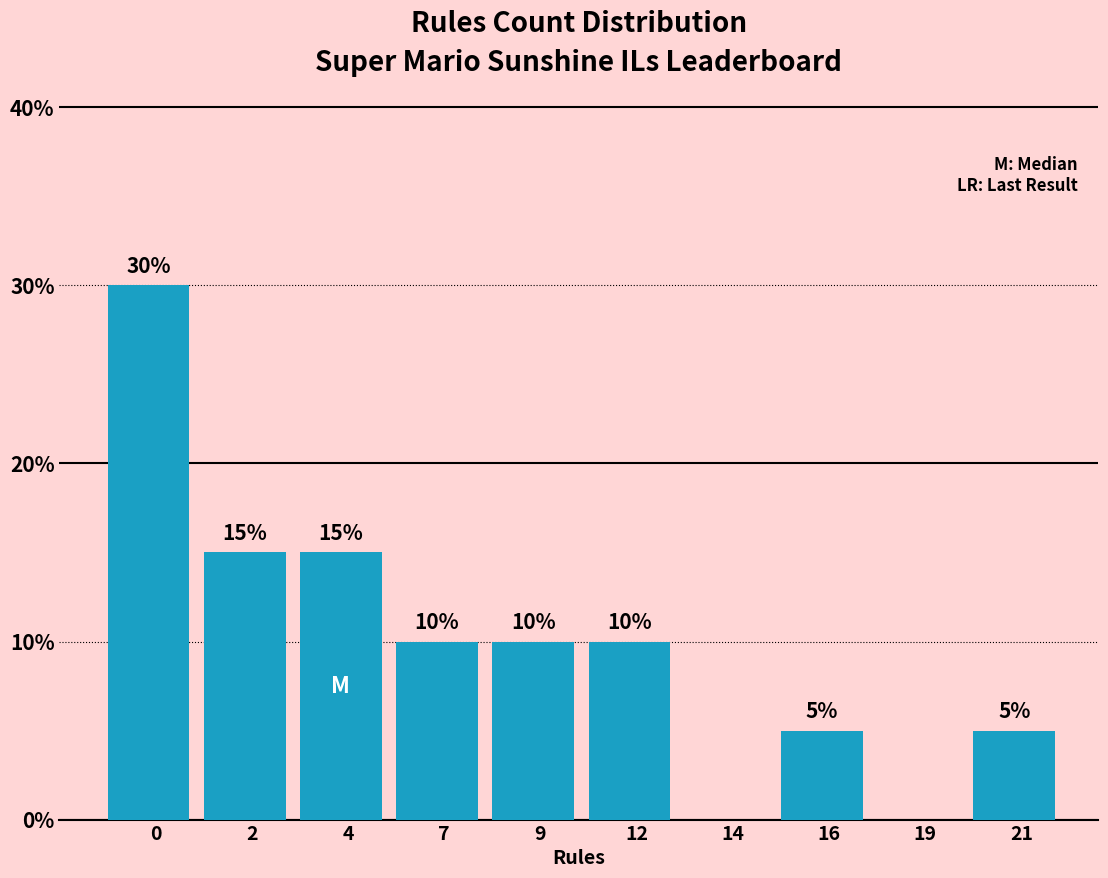

Reading left to right, transcribe all the data shown in this chart.

0=30	2=15	4=15	7=10	9=10	12=10	14=0	16=5	19=0	21=5